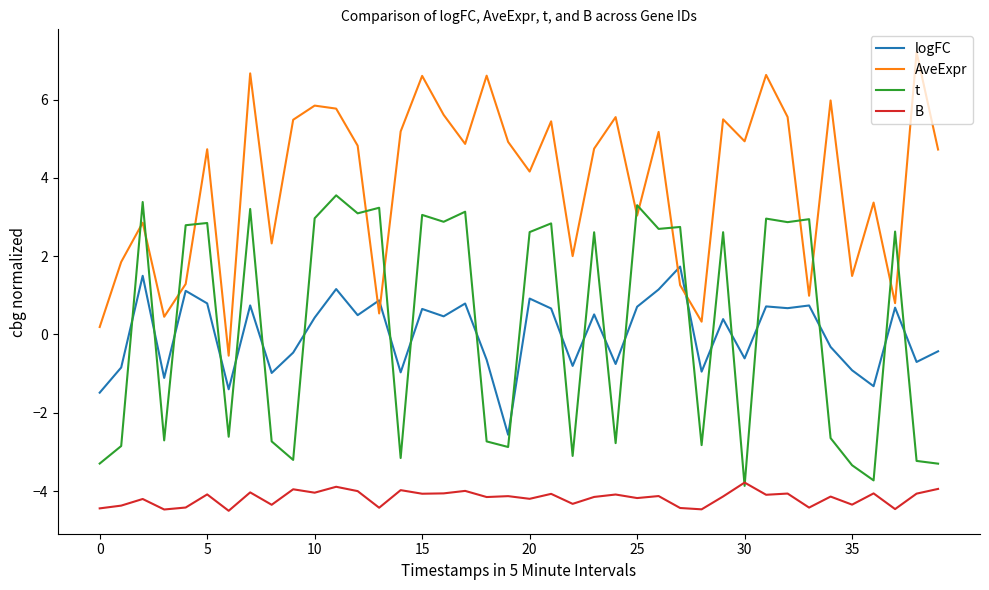

True or false: B and logFC intersect in this chart.

False